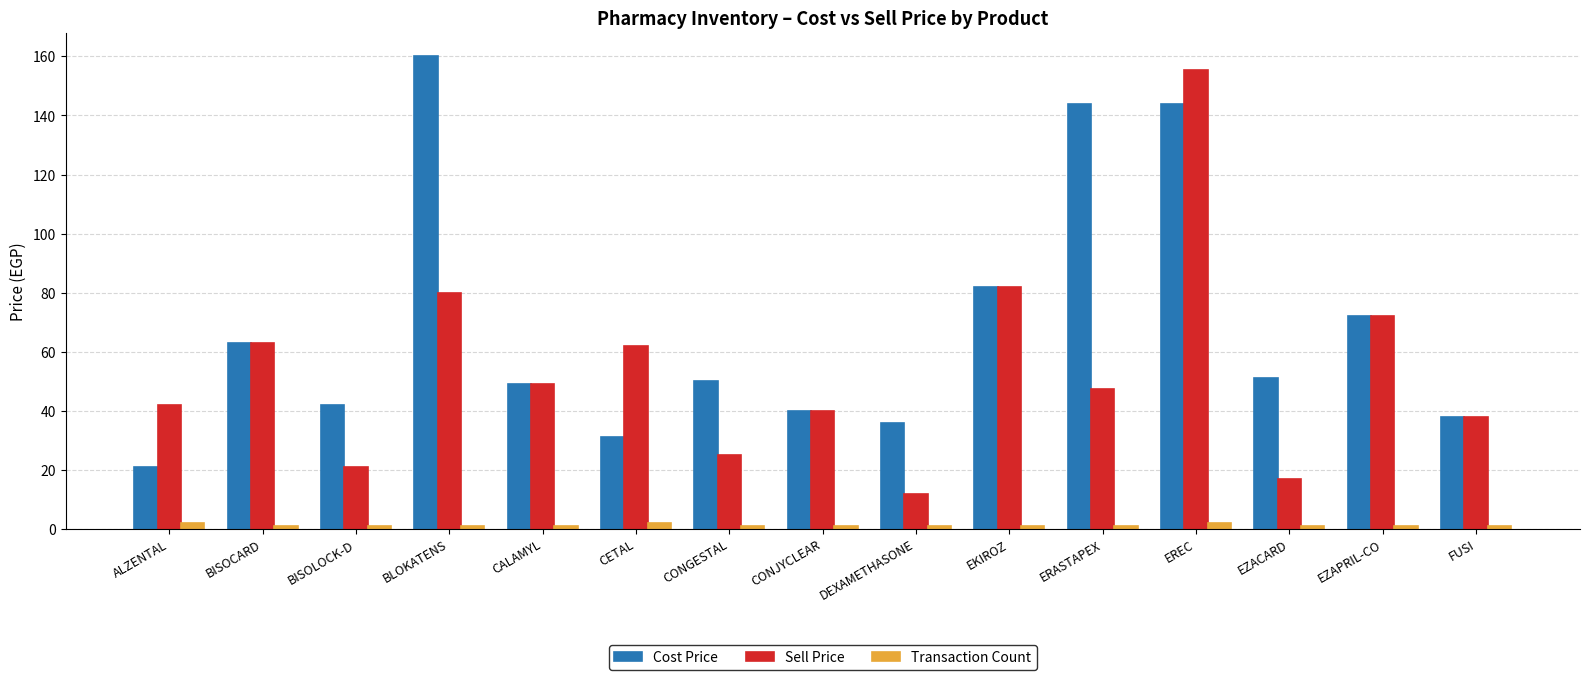

At BLOKATENS, list the series in order from largest to smallest.

Cost Price, Sell Price, Transaction Count